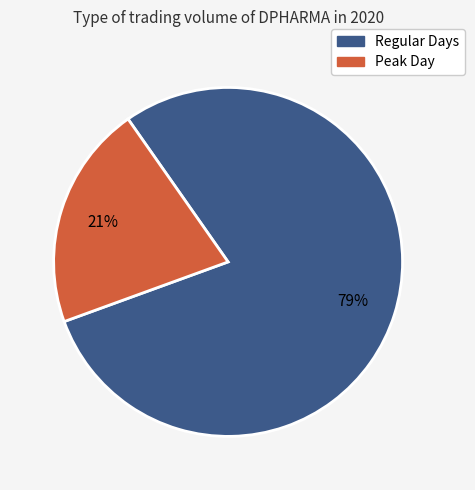

How many slices are in this pie chart?

2